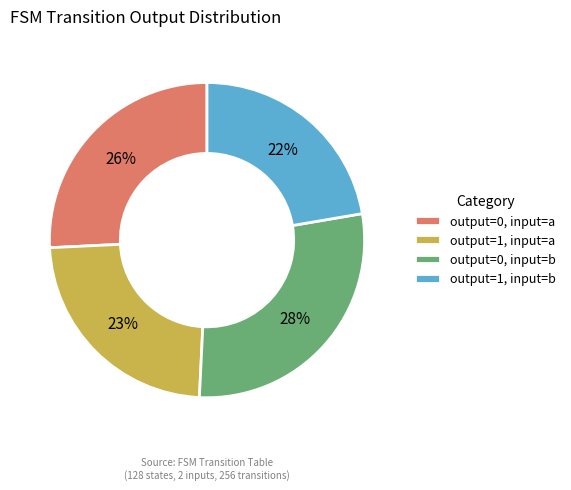

Do output=1, input=a and output=1, input=b together represent more than half of the pie?

No